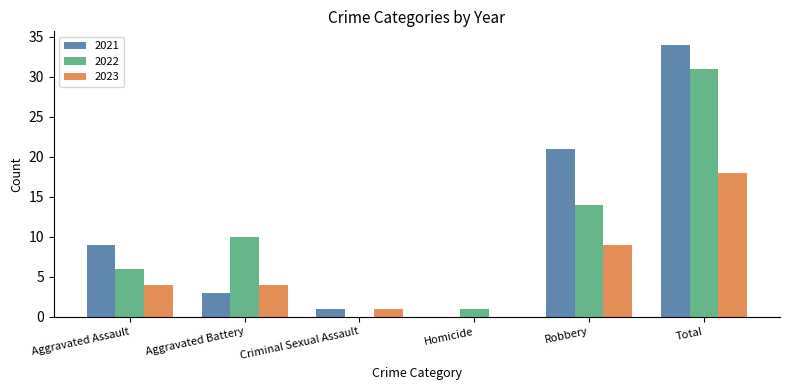

At which category is the sum across all series the highest?

Total